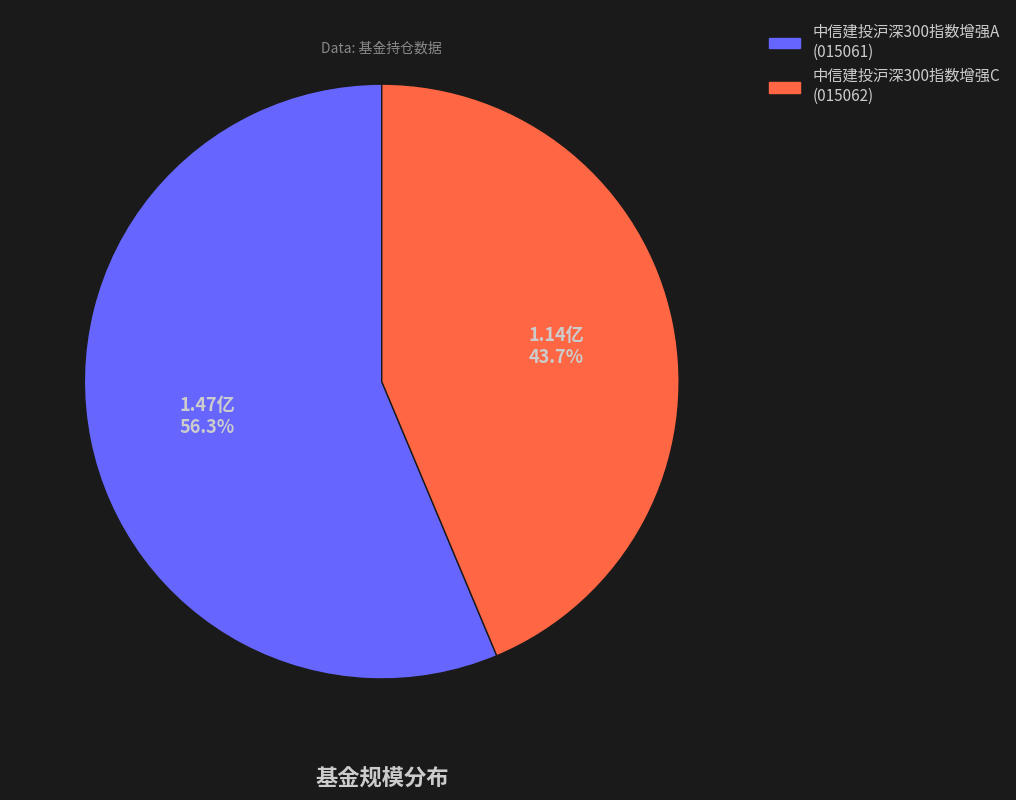

To the nearest percent, what is the average slice percentage?

50%